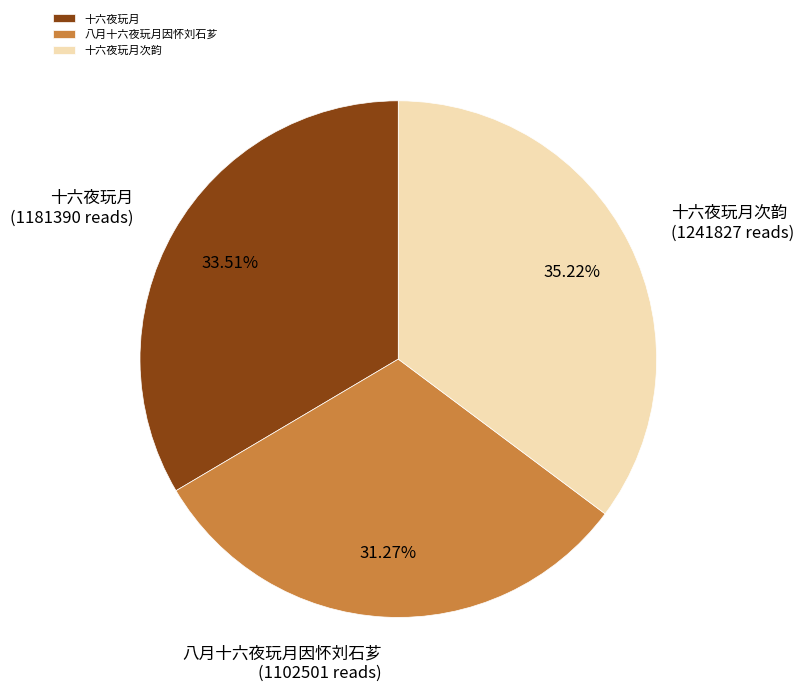

Approximately how many times larger is the value at 八月十六夜玩月因怀刘石芗 compared to 十六夜玩月?

0.9